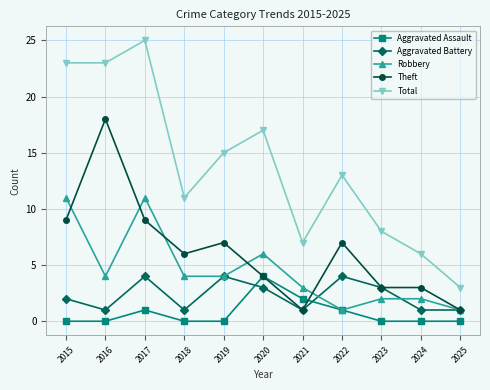

At which label is Aggravated Battery closest to 2?

2015